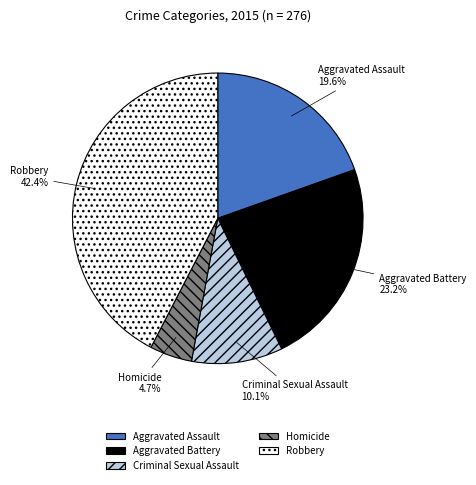

To the nearest percent, what is the combined percentage of Aggravated Battery and Homicide?

28%